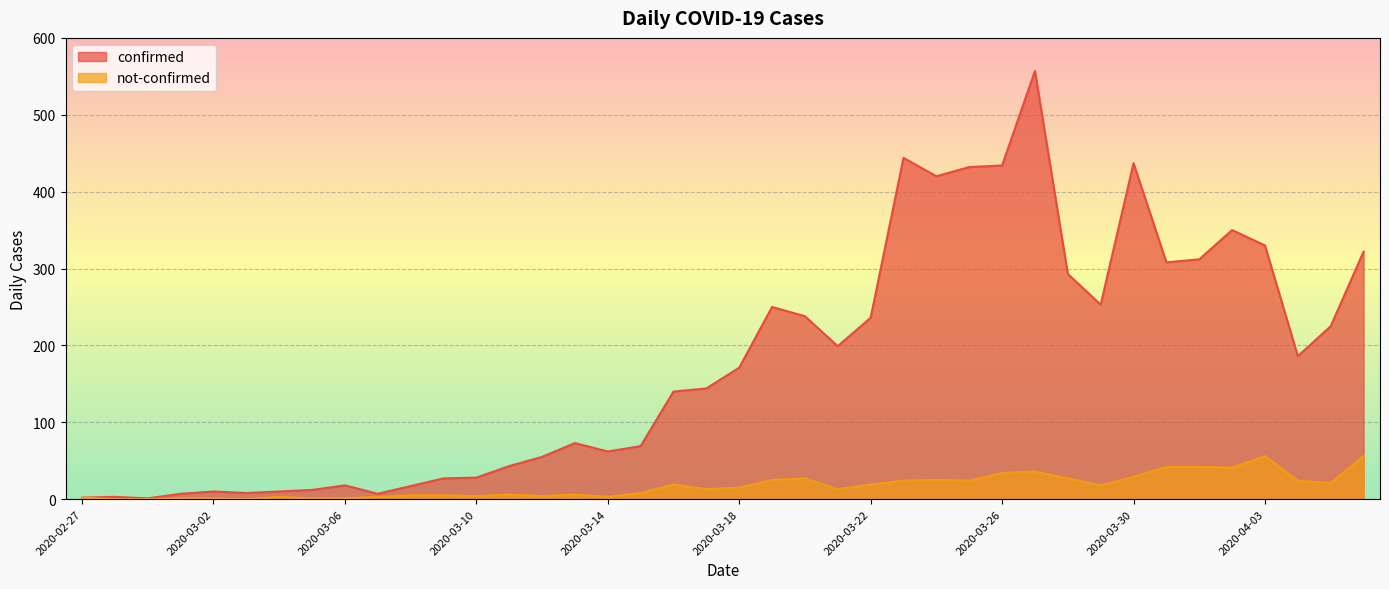

At which label does confirmed first exceed 171?

2020-03-19